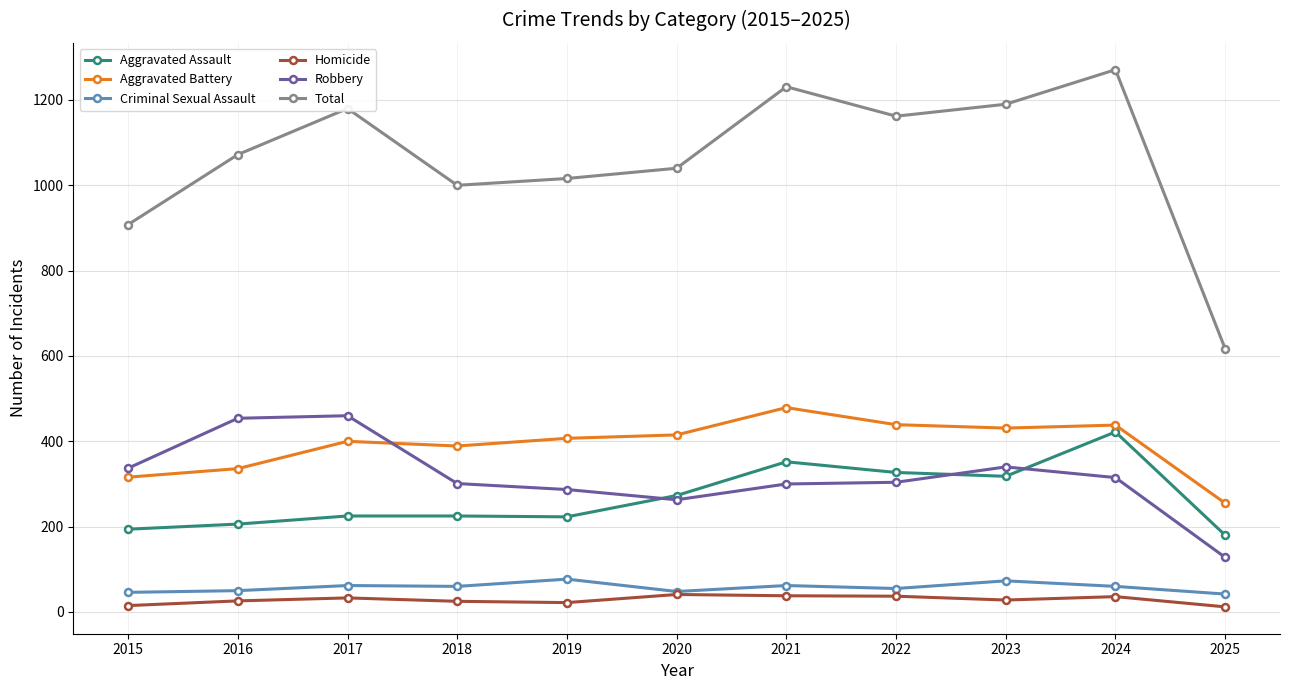

What is the difference between the maximum and minimum values in the Total series?

654